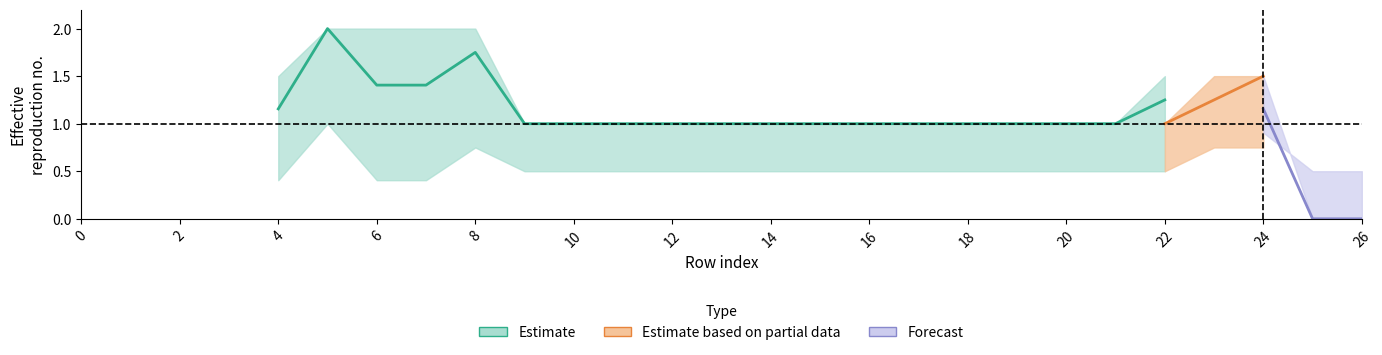

The col_12 series shows -0.6 at 18. True or false?

False